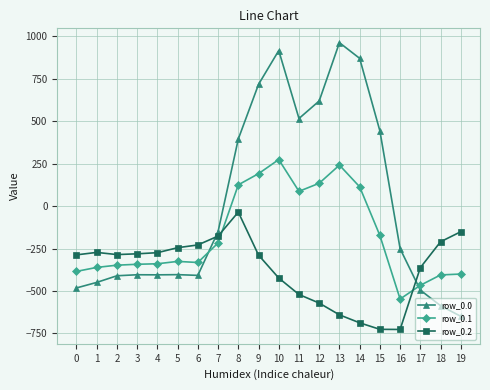

Which series has the largest total across all categories?

row_0.0